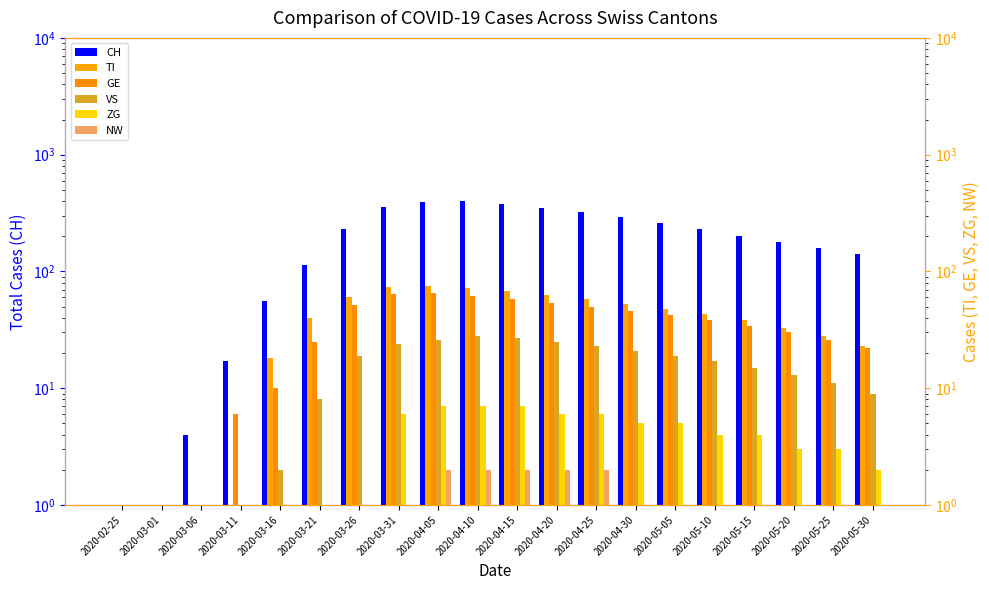

What is the label of the 13th bar from the left?

2020-04-25